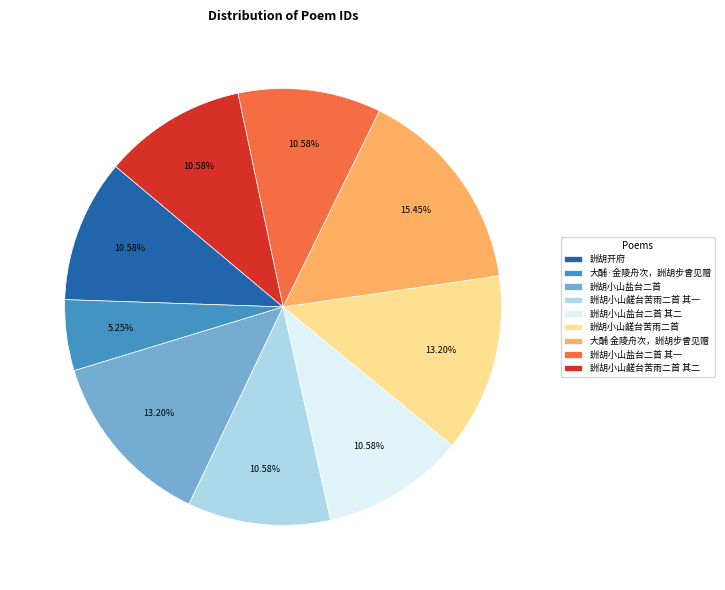

Which slice is the smallest?

大酺·金陵舟次，詶胡步曾见赠